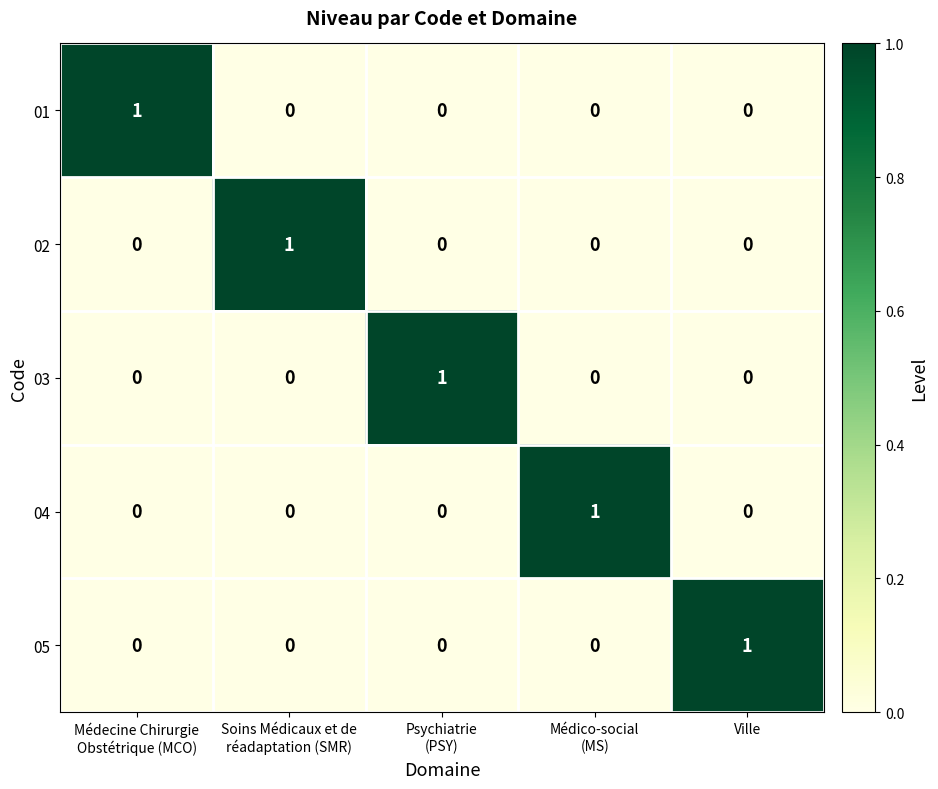

Count the 04 values in the range 0 to 1.

5